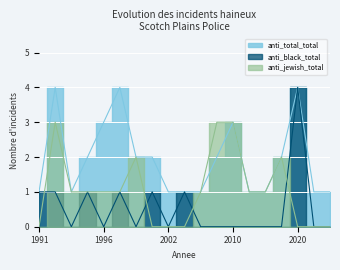

At how many categories does at least one series exceed 0?

16